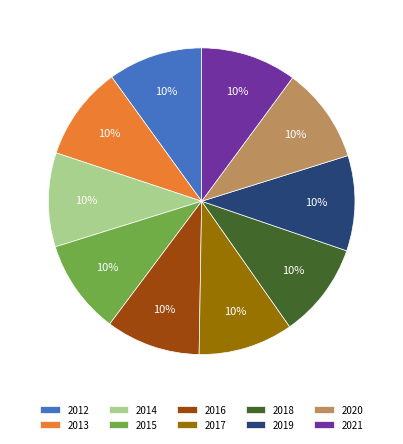

Is 2012 the majority of the pie?

No